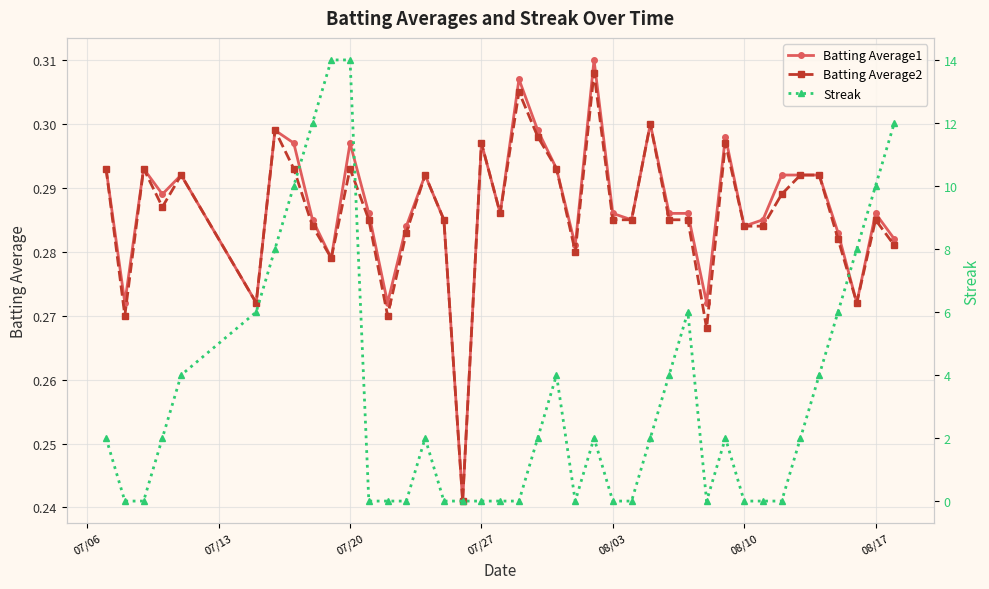

Count the Batting Average1 values in the range 0 to 1.

40